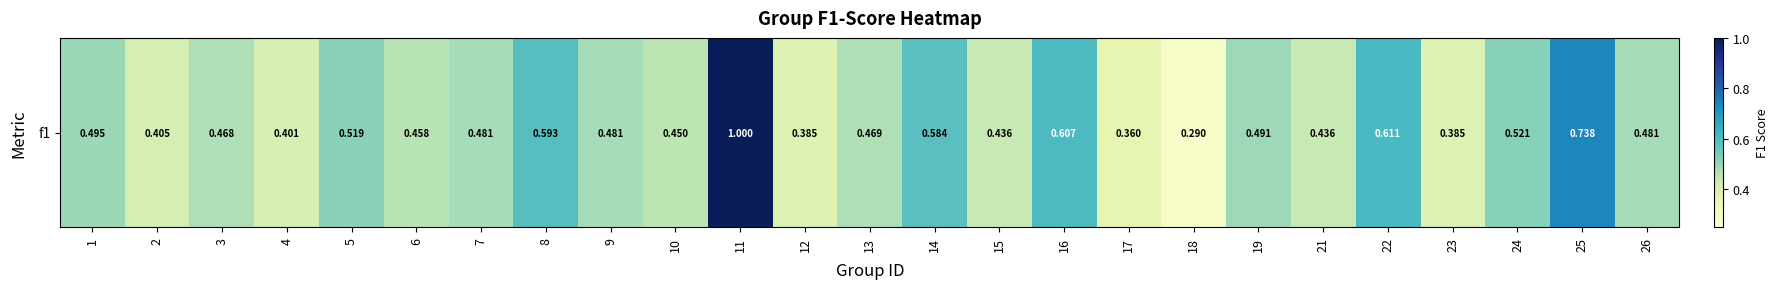

List the labels in order of value, smallest first.

18, 17, 12, 23, 4, 2, 15, 21, 10, 6, 3, 13, 7, 9, 26, 19, 1, 5, 24, 14, 8, 16, 22, 25, 11